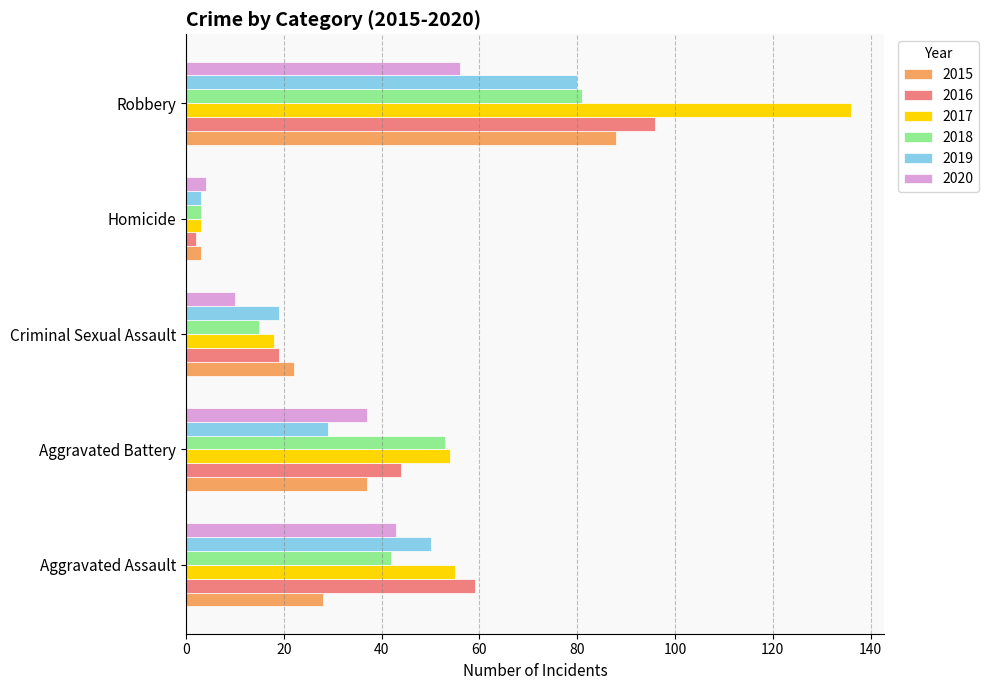

What is the total value across all series at Criminal Sexual Assault?

103